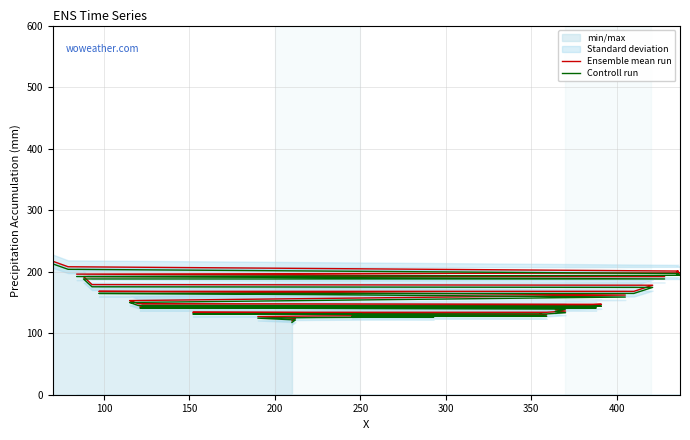

Does the chart have visible grid lines?

Yes